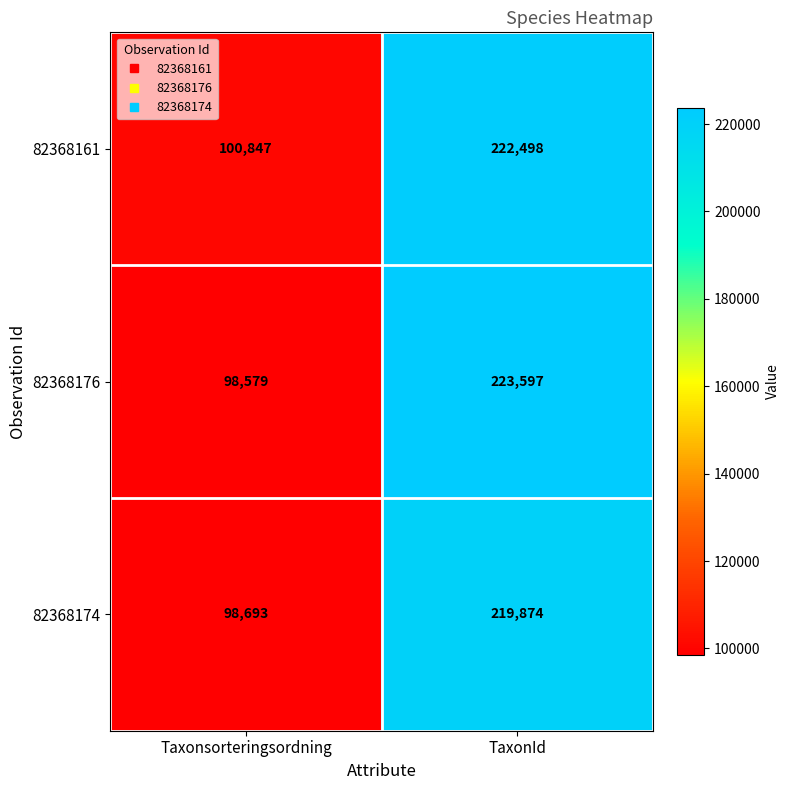

True or false: 82368161 has a value of 118833 at TaxonId.

False